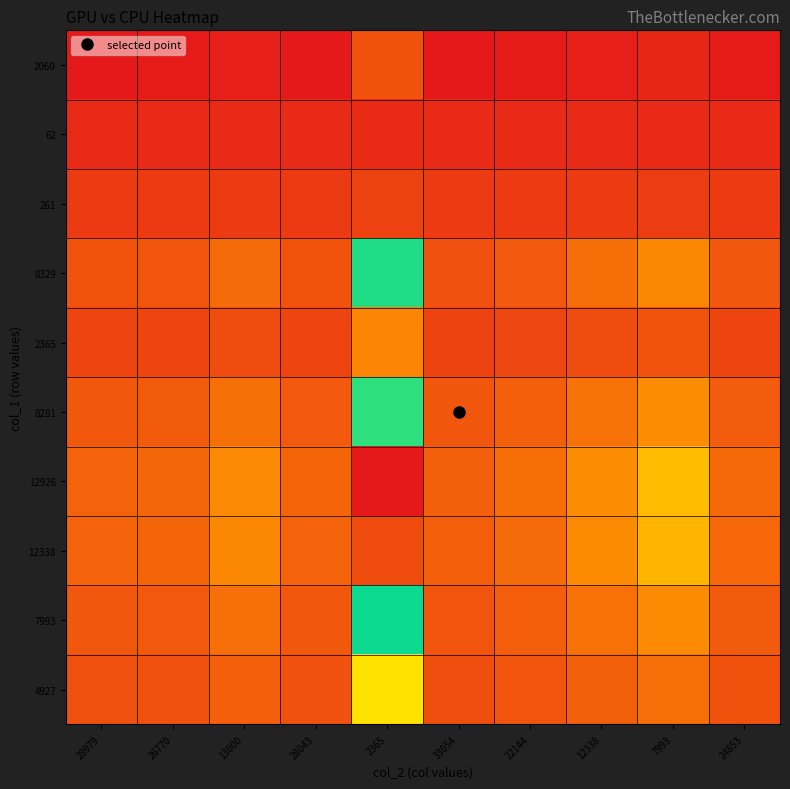

What is the greatest value displayed?

1.0